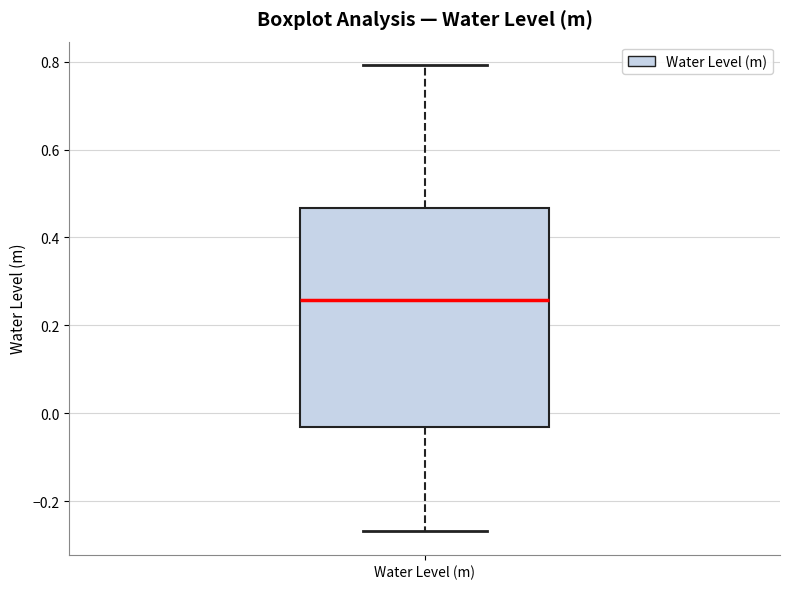

Where is the lower edge of the box for Water Level (m) on the y-axis? The values are not printed on the chart, so give them approximately, as read against the axis.

-0.04